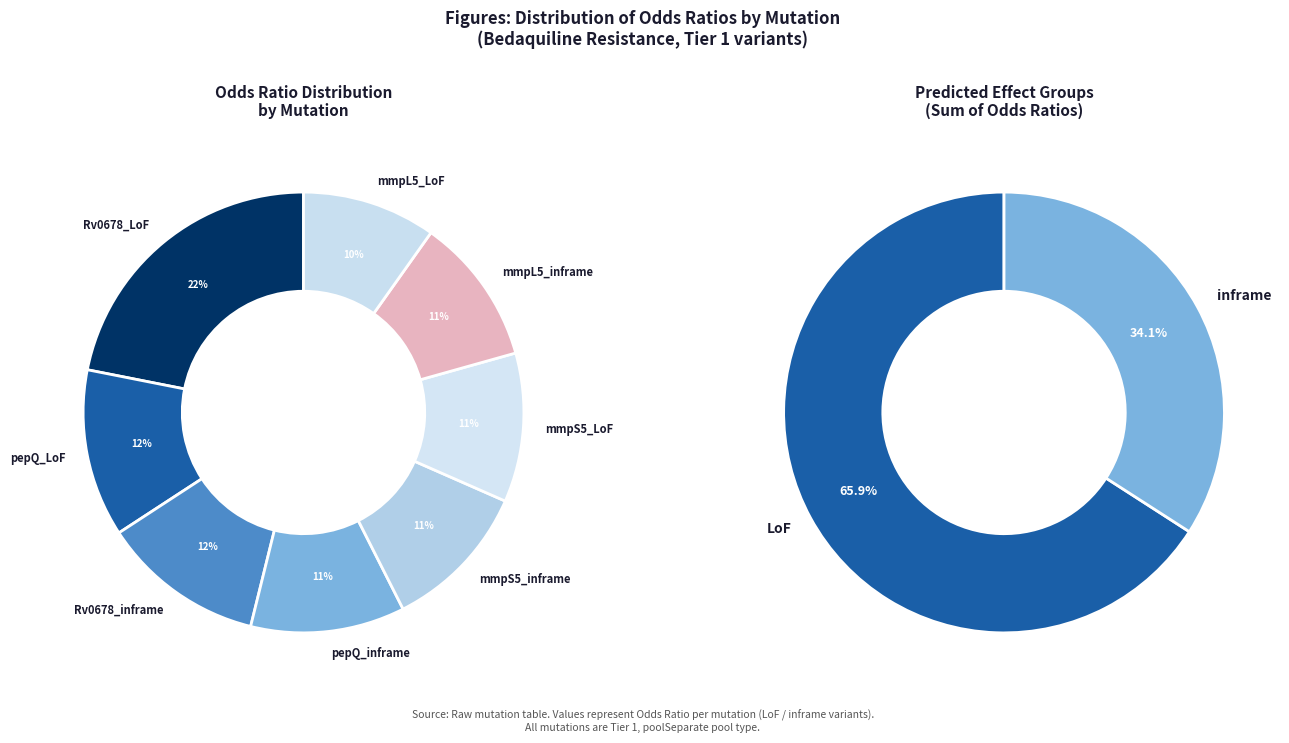

To the nearest percent, what portion does mmpS5_LoF represent?

11%